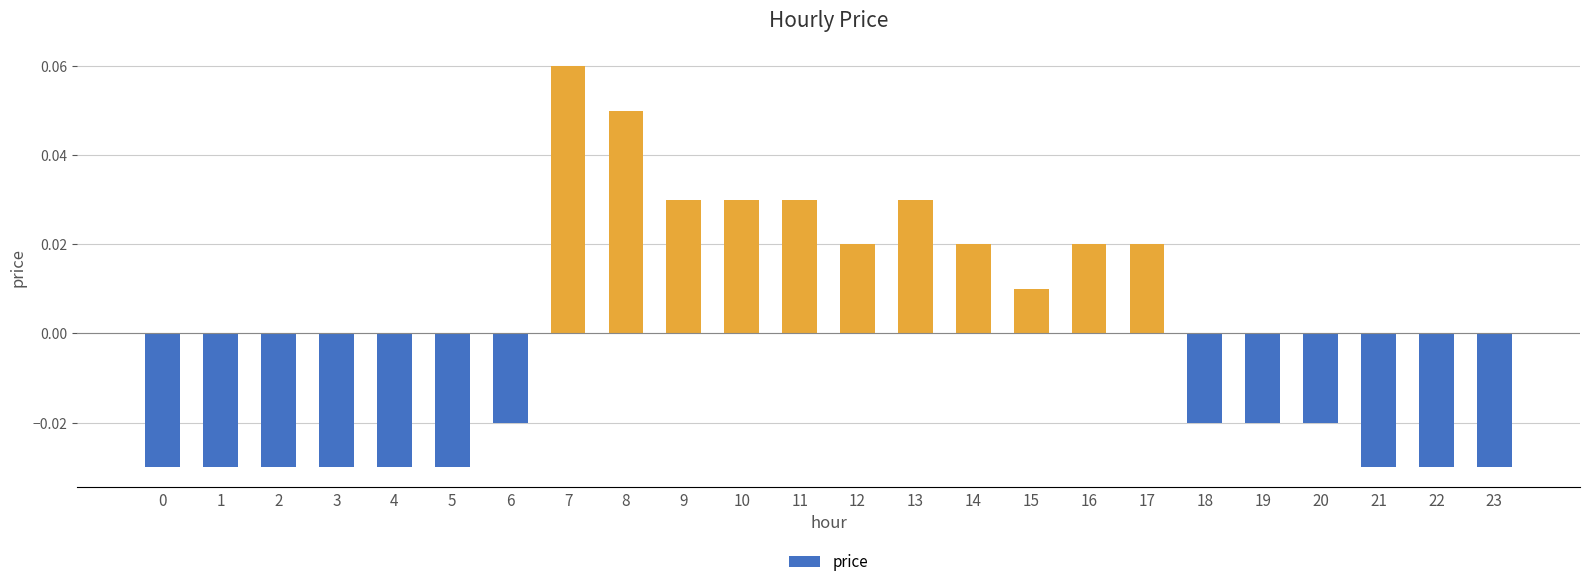

At which label does the data first exceed 0?

7